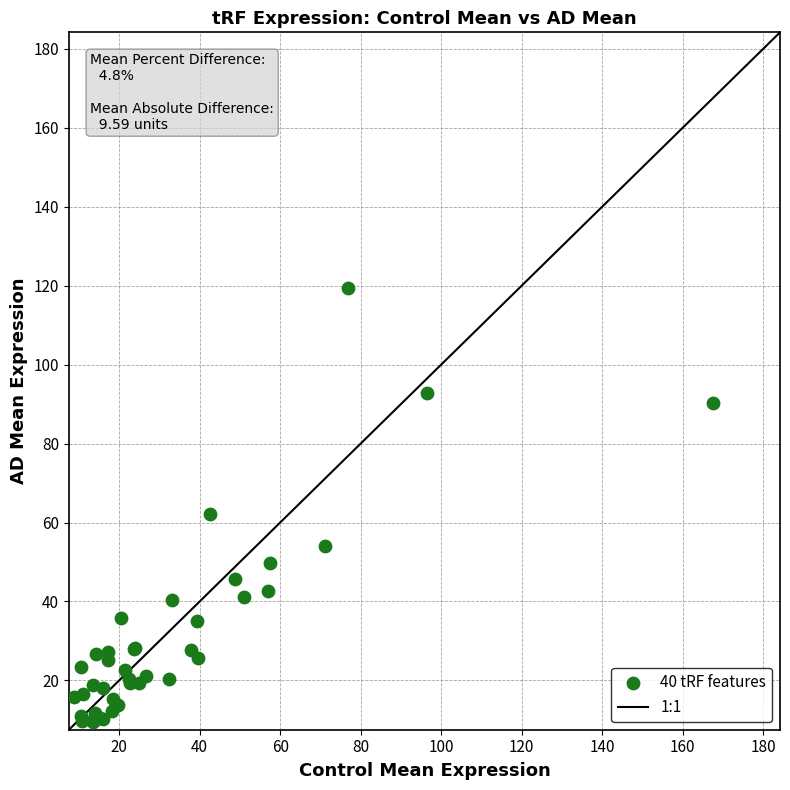

What Y value in the scatter plot is closest to 64?

62.0